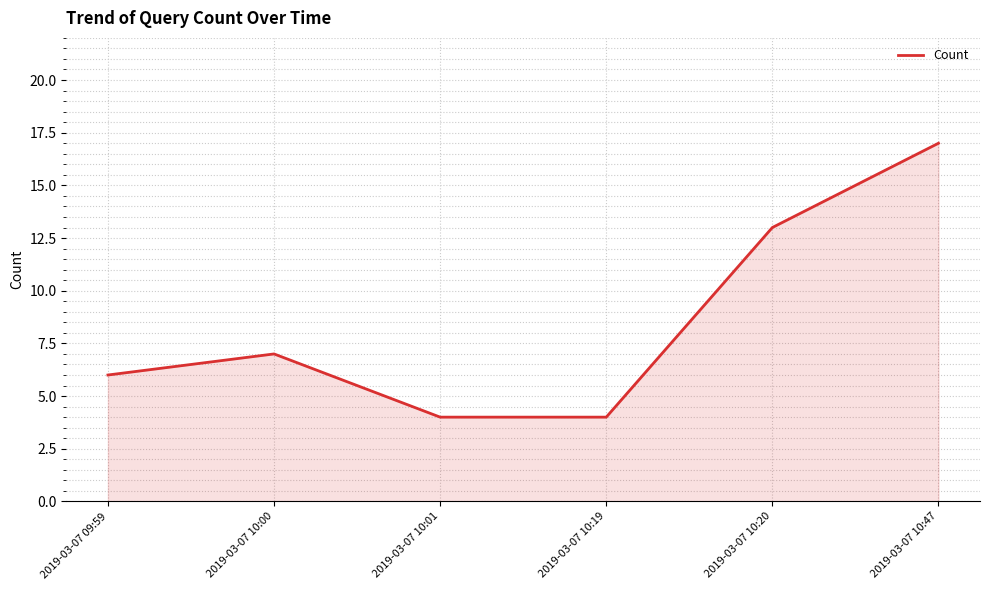

True or false: the data shows 3 at 2019-03-07 10:00.

False